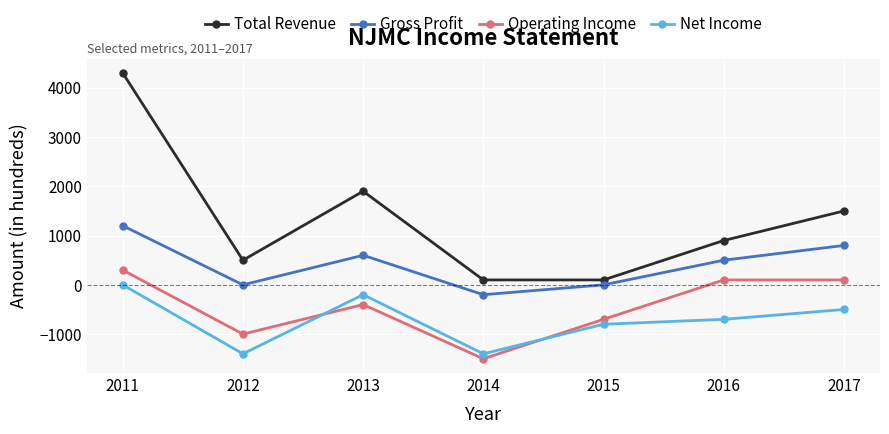

At 2013, list the series in order from largest to smallest.

Total Revenue, Gross Profit, Net Income, Operating Income